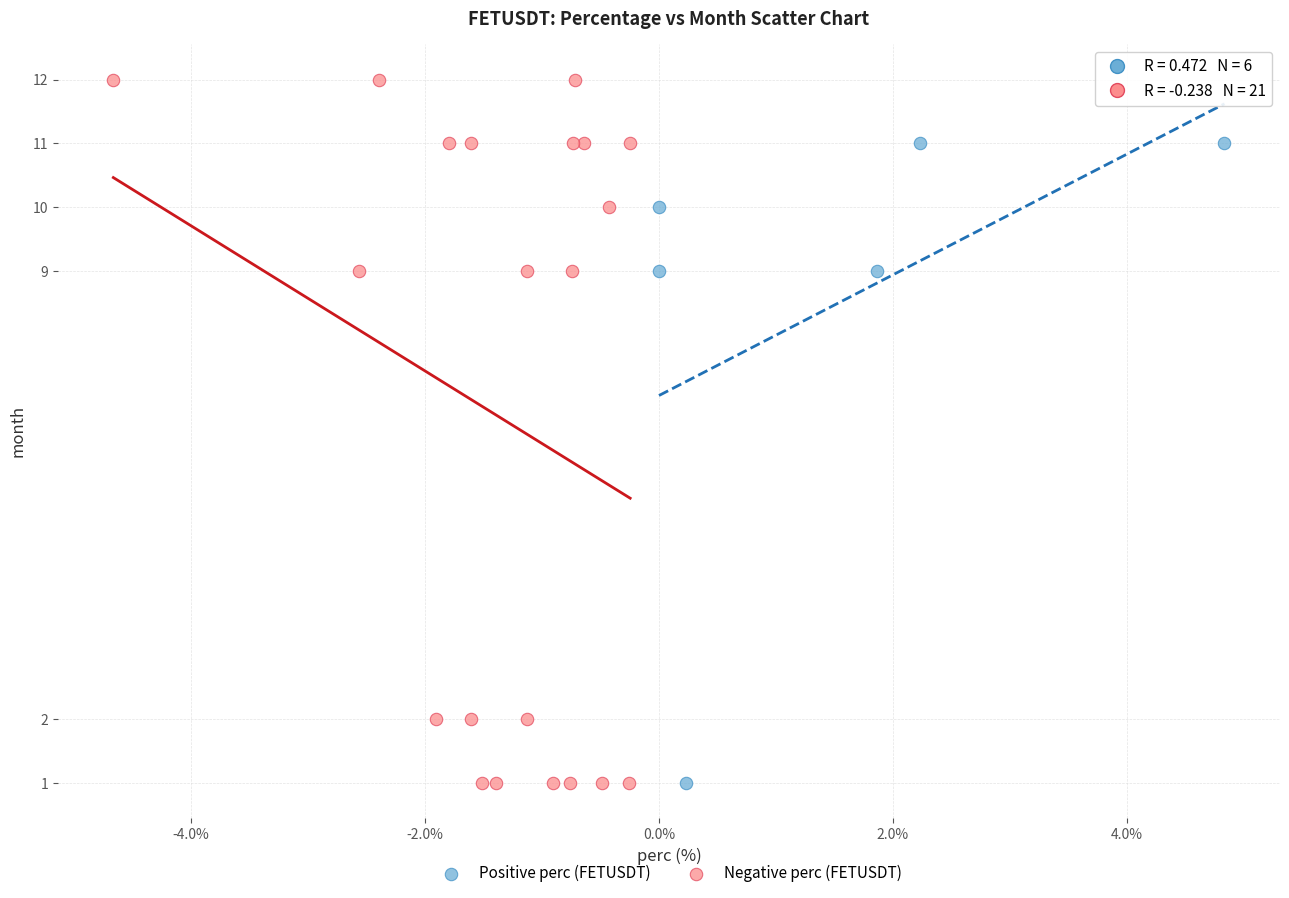

Which series reaches the maximum Y coordinate?

Negative perc (FETUSDT)